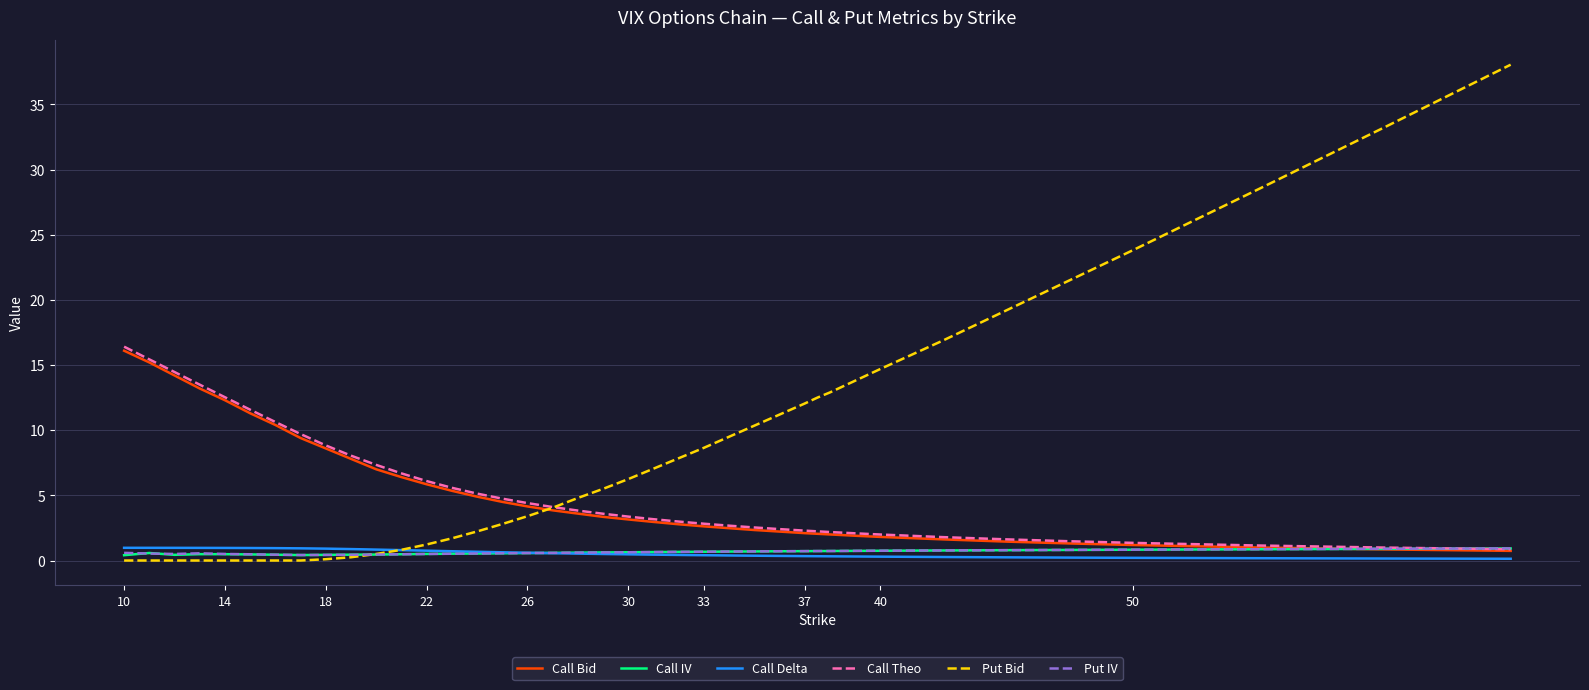

Which series has the largest total across all categories?

Put Bid